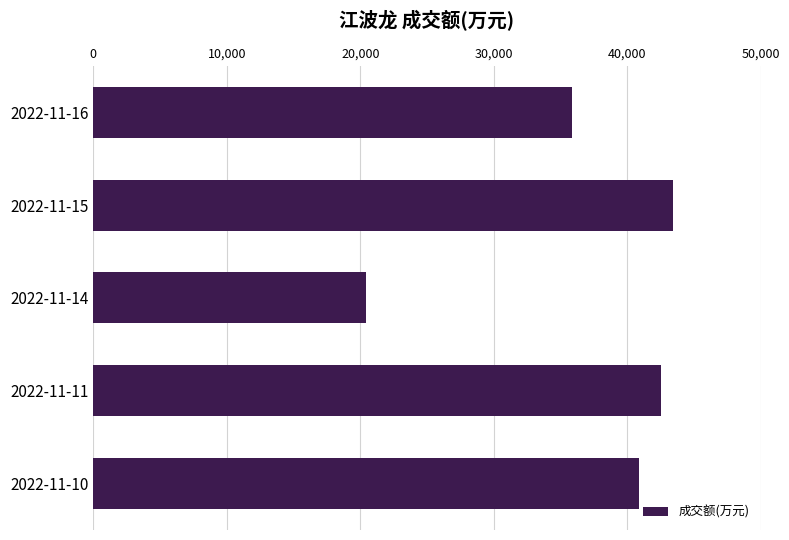

What is the approximate value at 2022-11-14, to the nearest 100?

20500